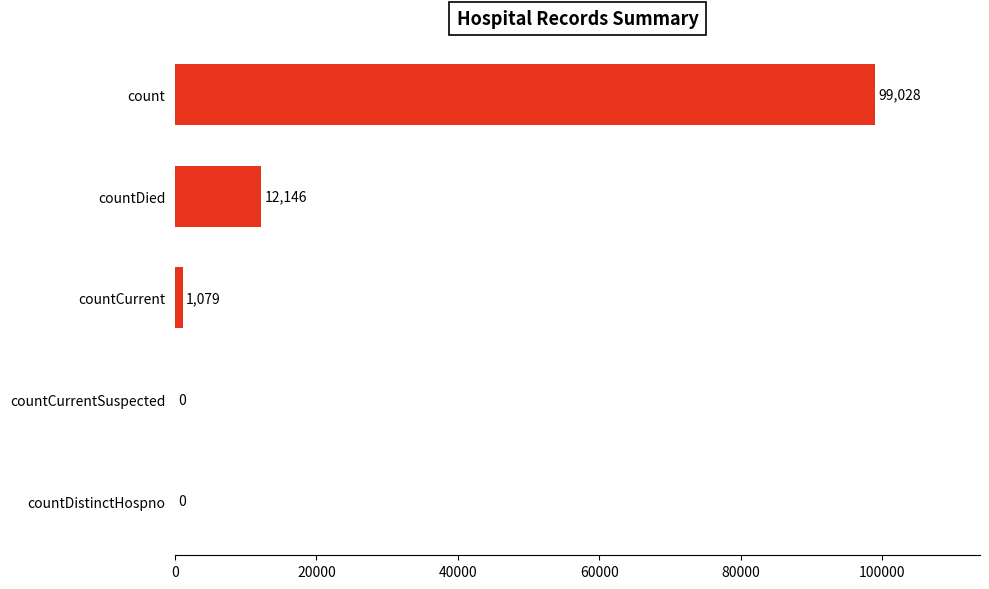

How many categories are shown in the chart?

5